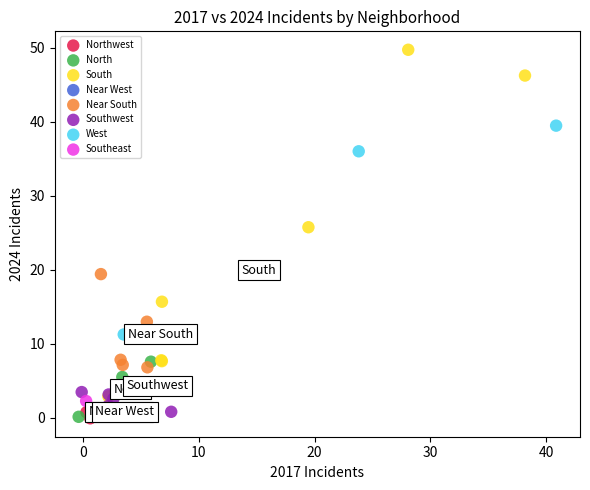

What are all the series names shown in the legend?

South, Northwest, North, Near South, Near West, Southwest, Southeast, West